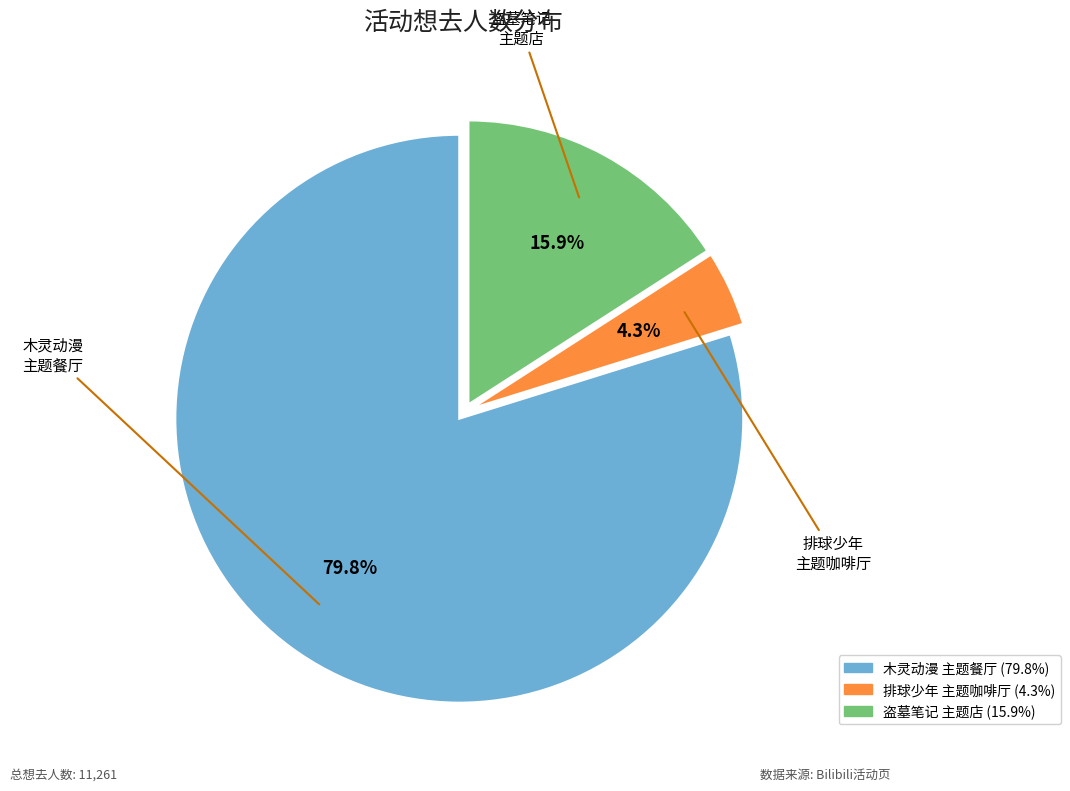

Is there a majority slice in this chart?

Yes